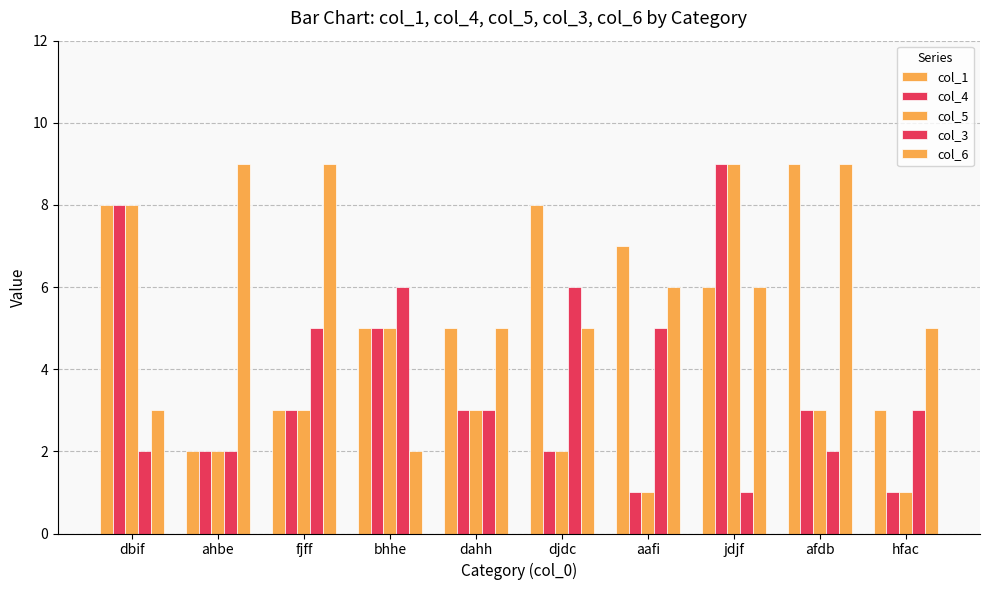

Reading right to left, what are all the values shown in this chart?

col_1: hfac=3	afdb=9	jdjf=6	aafi=7	djdc=8	dahh=5	bhhe=5	fjff=3	ahbe=2	dbif=8
col_4: hfac=1	afdb=3	jdjf=9	aafi=1	djdc=2	dahh=3	bhhe=5	fjff=3	ahbe=2	dbif=8
col_5: hfac=1	afdb=3	jdjf=9	aafi=1	djdc=2	dahh=3	bhhe=5	fjff=3	ahbe=2	dbif=8
col_3: hfac=3	afdb=2	jdjf=1	aafi=5	djdc=6	dahh=3	bhhe=6	fjff=5	ahbe=2	dbif=2
col_6: hfac=5	afdb=9	jdjf=6	aafi=6	djdc=5	dahh=5	bhhe=2	fjff=9	ahbe=9	dbif=3